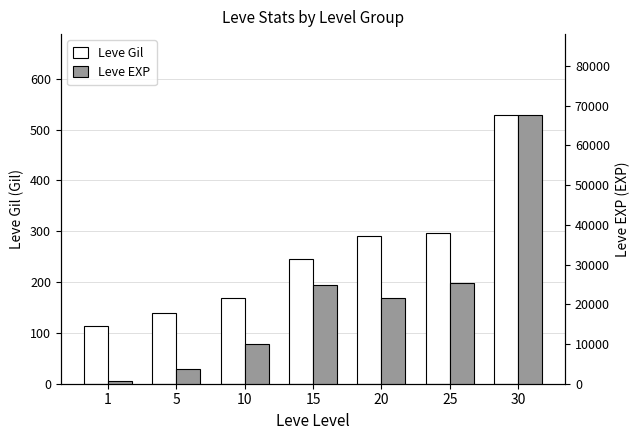

How many bars are there in total?

14